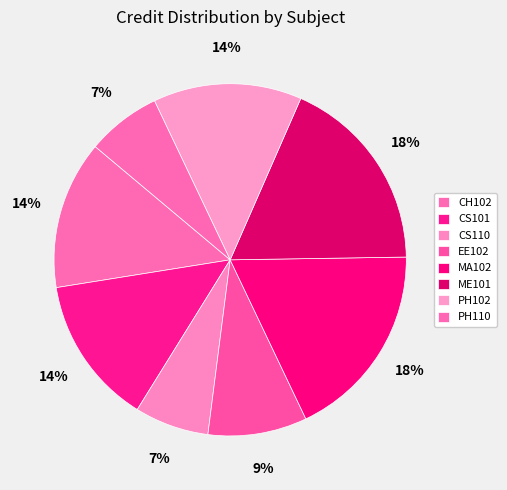

To the nearest percent, what is the combined percentage of CS101 and CS110?

20%